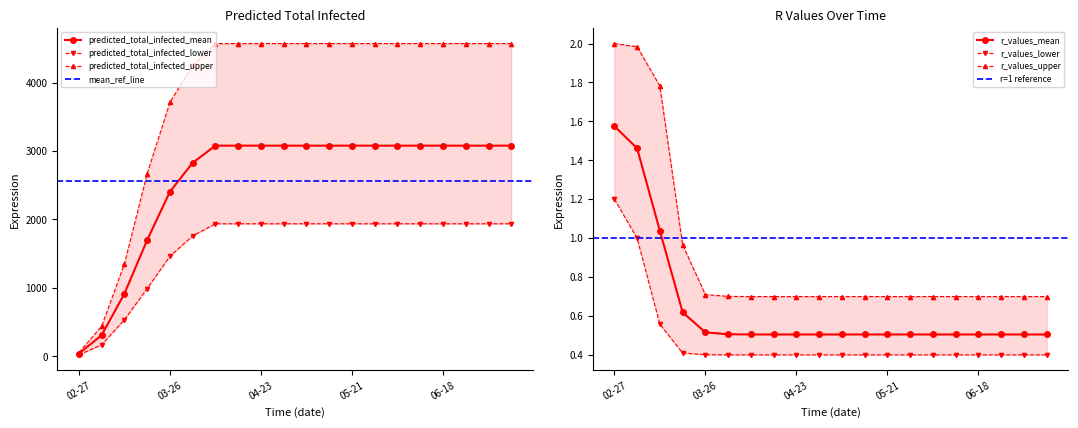

What is the difference between the second highest and minimum values in the r_values_lower series?

0.6